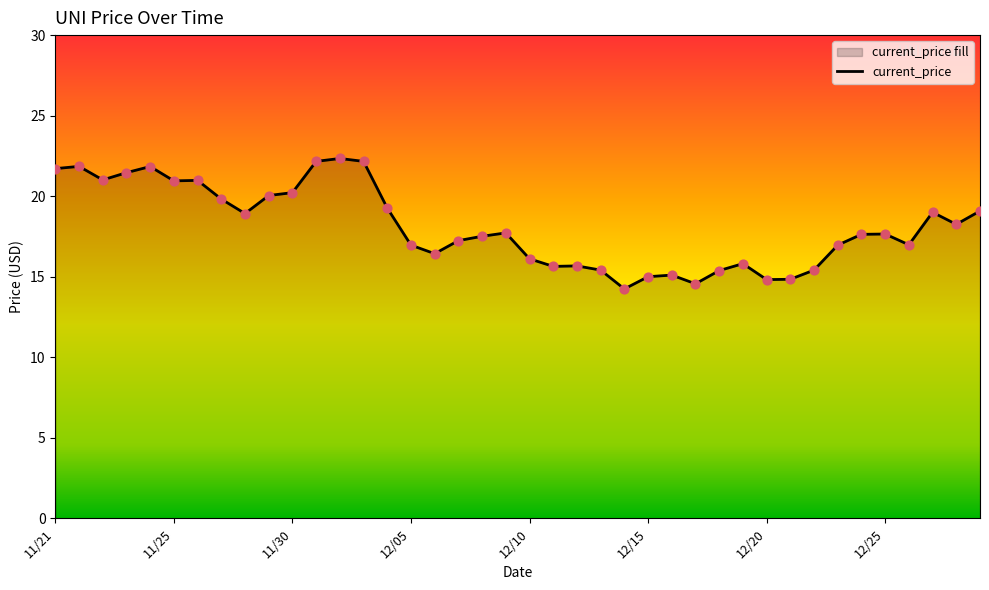

Is it true that the value at 11/21 is 33.1?

False